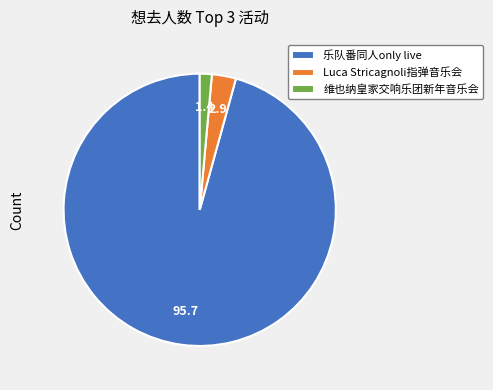

Rank the categories by value from lowest to highest.

维也纳皇家交响乐团新年音乐会, Luca Stricagnoli指弹音乐会, 乐队番同人only live